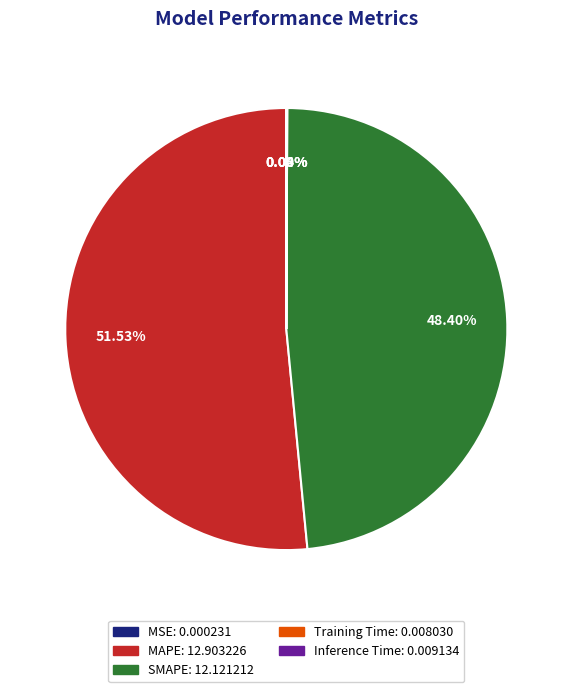

To the nearest percent, what is the average slice percentage?

20%